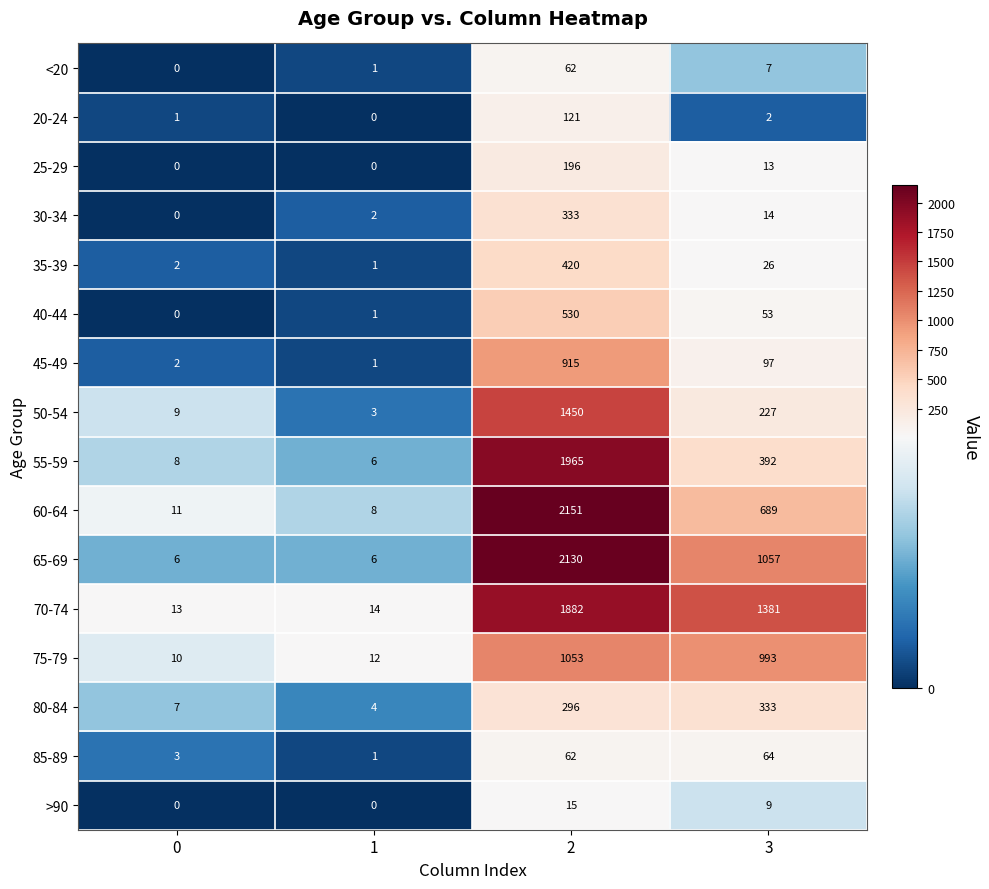

Where is 20-24 nearest to the value 60?

3